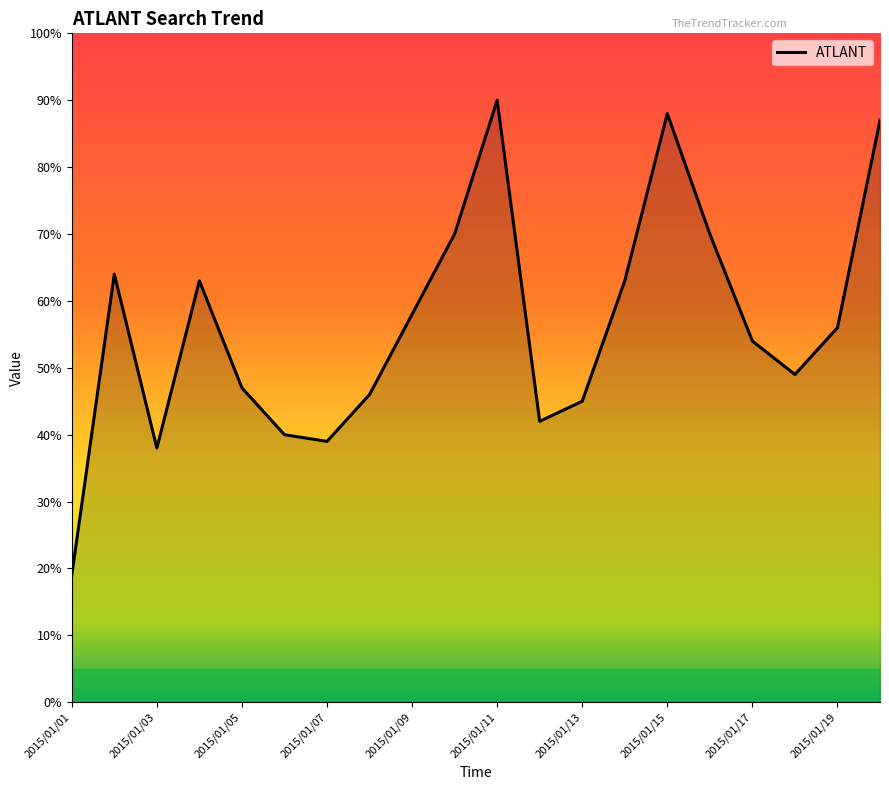

What is the greatest value displayed?

90